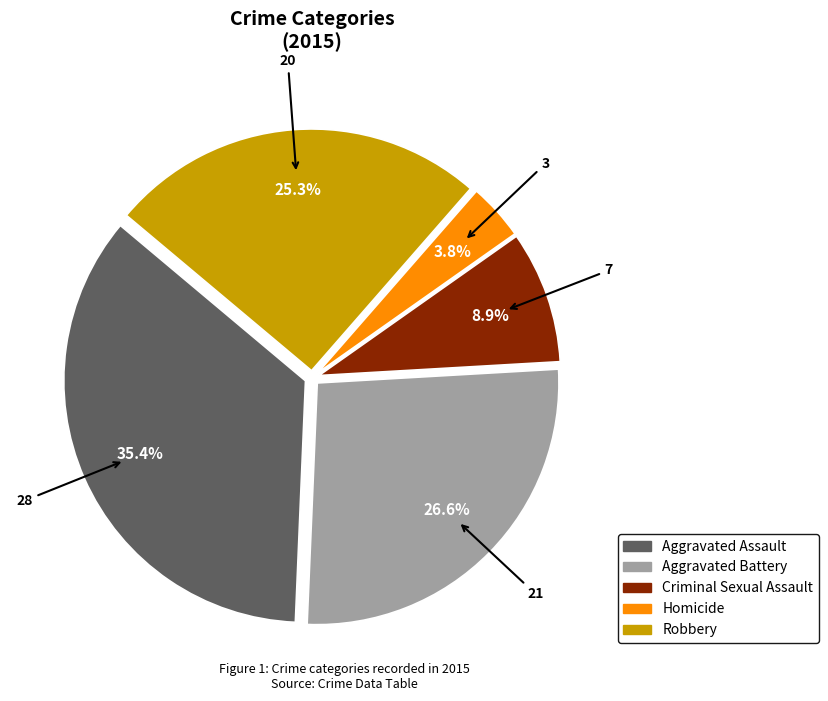

Is there any slice that represents more than half of the pie?

No